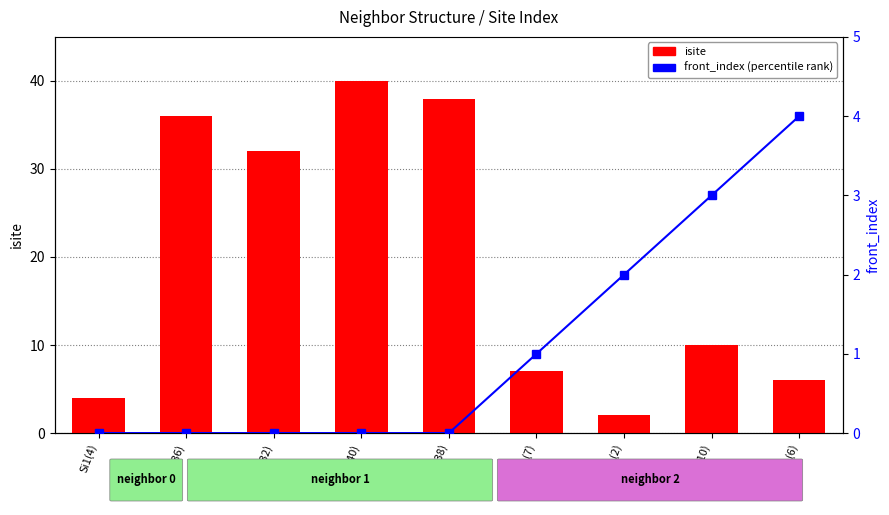

Count the number of data series in this chart.

2